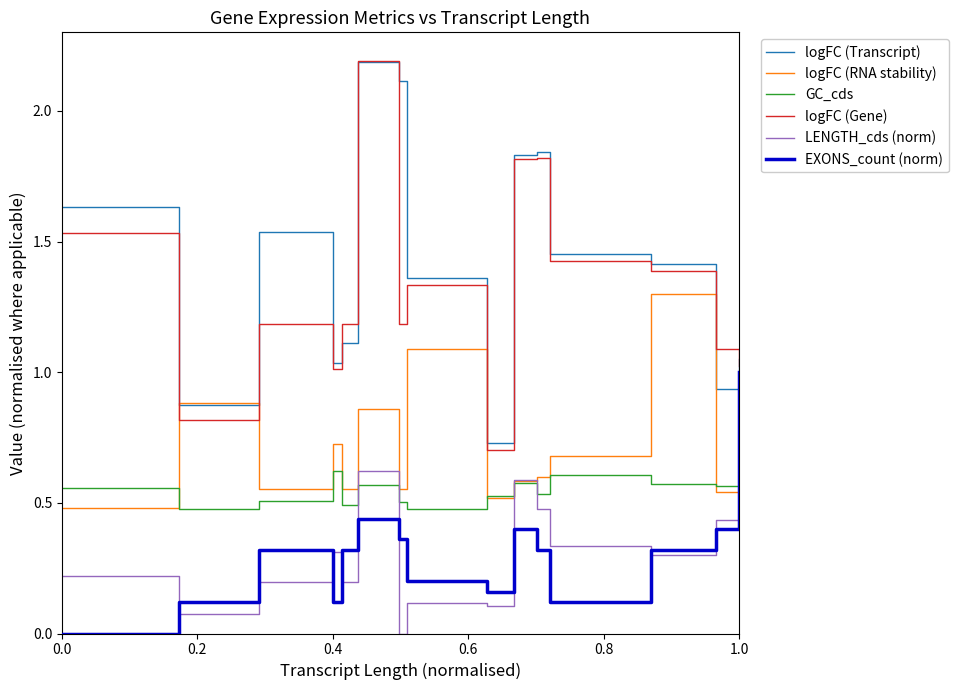

True or false: EXONS_count (norm) and logFC (RNA stability) intersect in this chart.

True